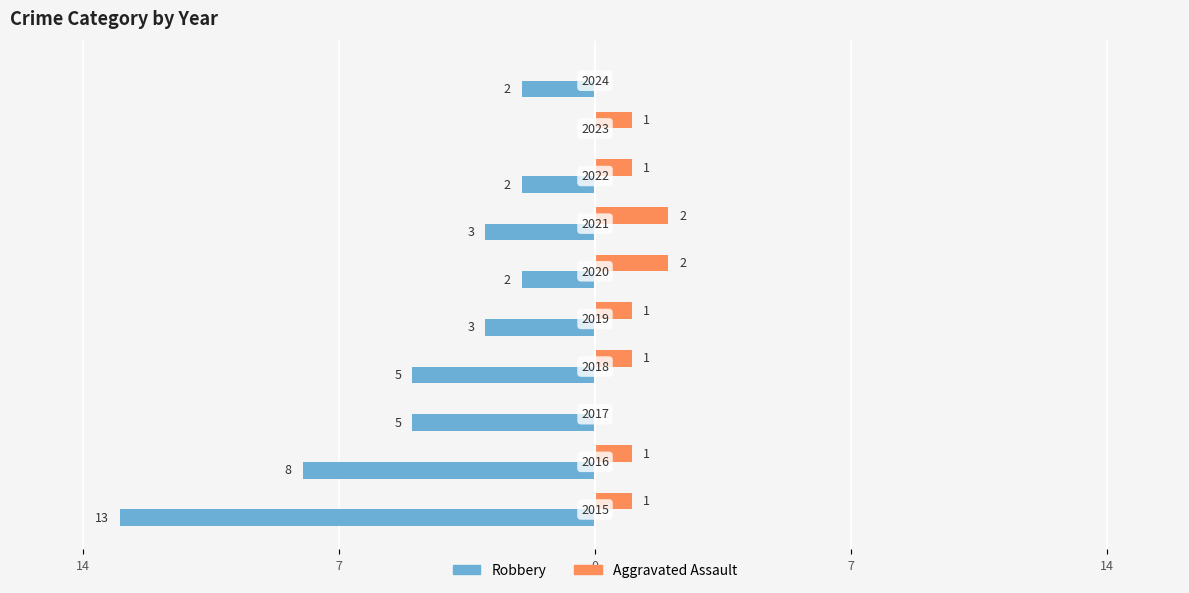

How many Aggravated Assault values are between 1 and 2?

8